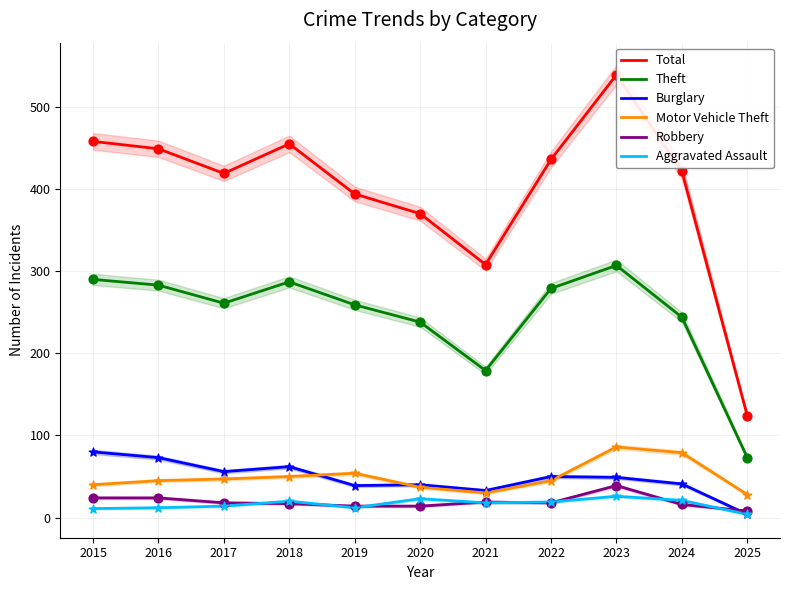

Is the value of Burglary at 2017 greater than the value of Robbery at 2025?

Yes